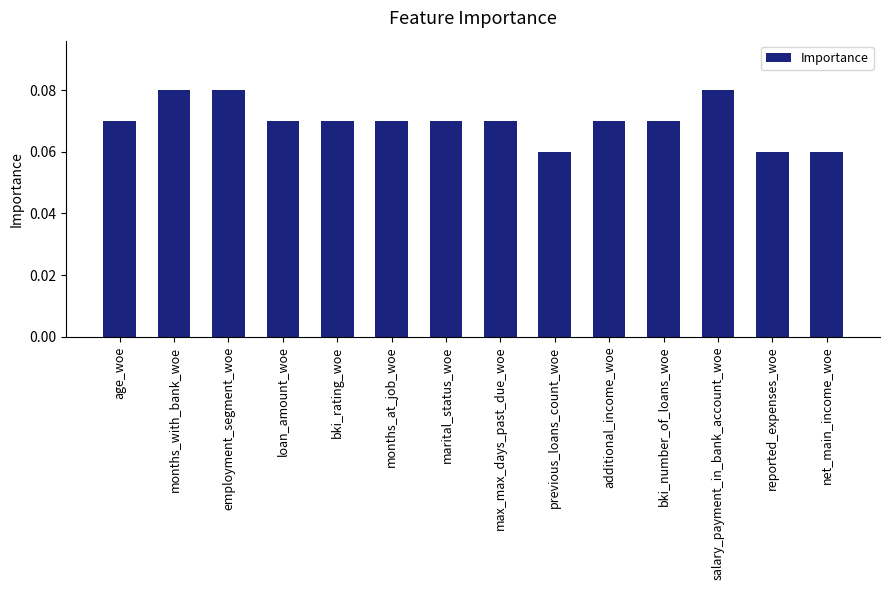

Between net_main_income_woe and months_at_job_woe, which is larger?

months_at_job_woe